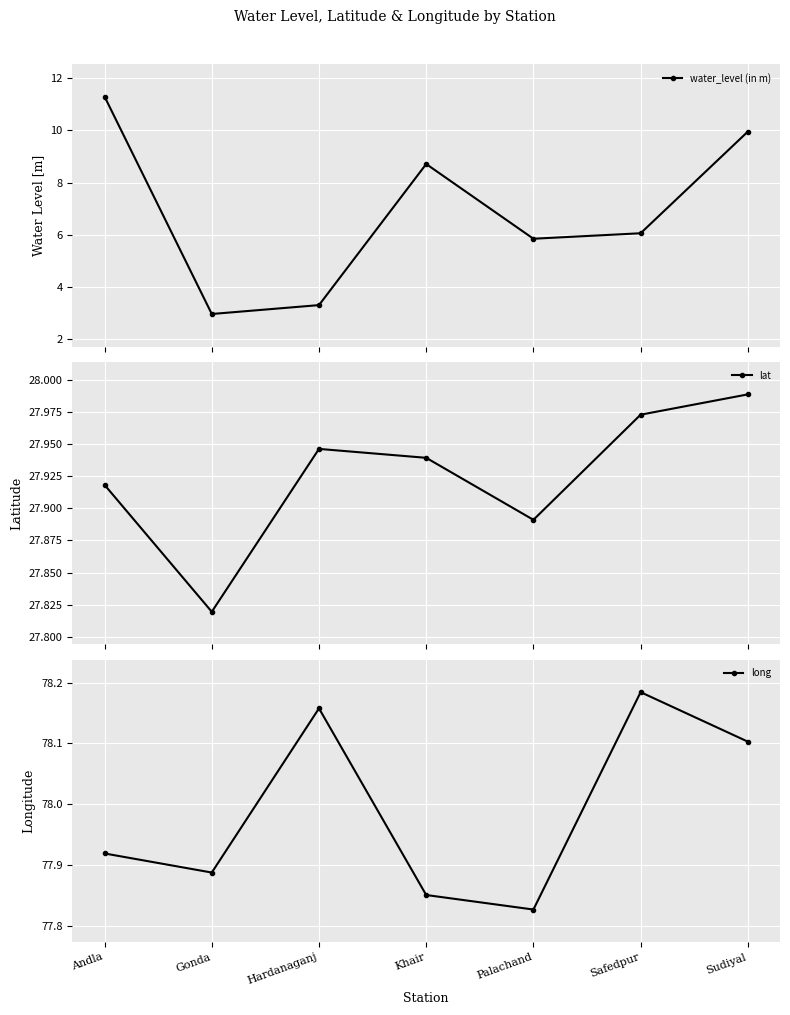

What are all the series names shown in the legend?

water_level (in m), lat, long